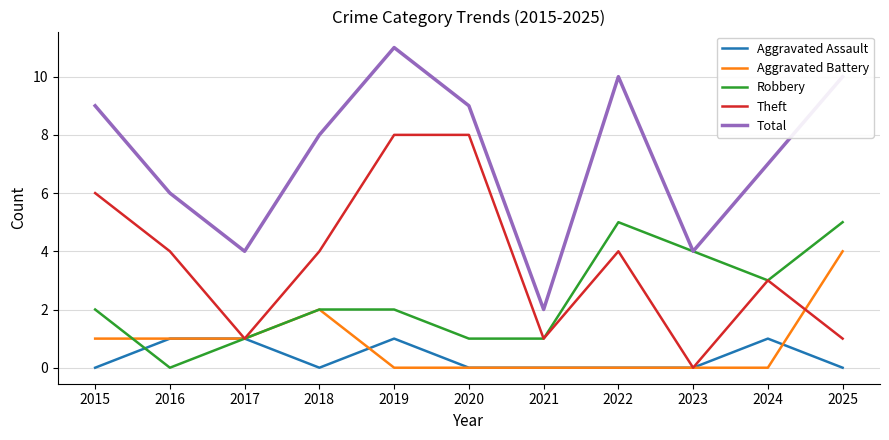

At how many categories does at least one series exceed 3?

10